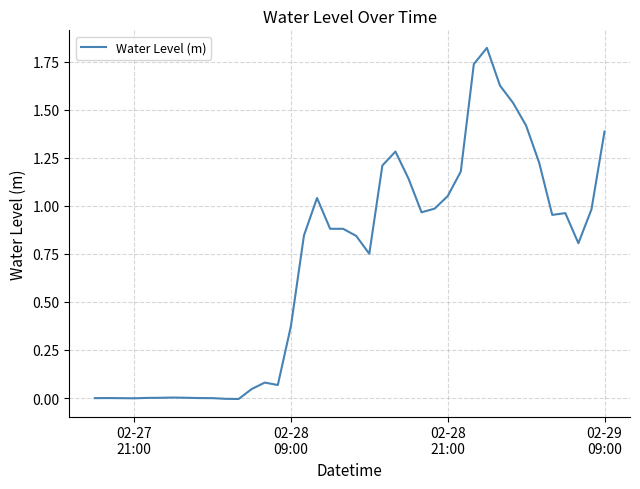

How many interior local peaks (higher than both neighbors) does the data have?

7